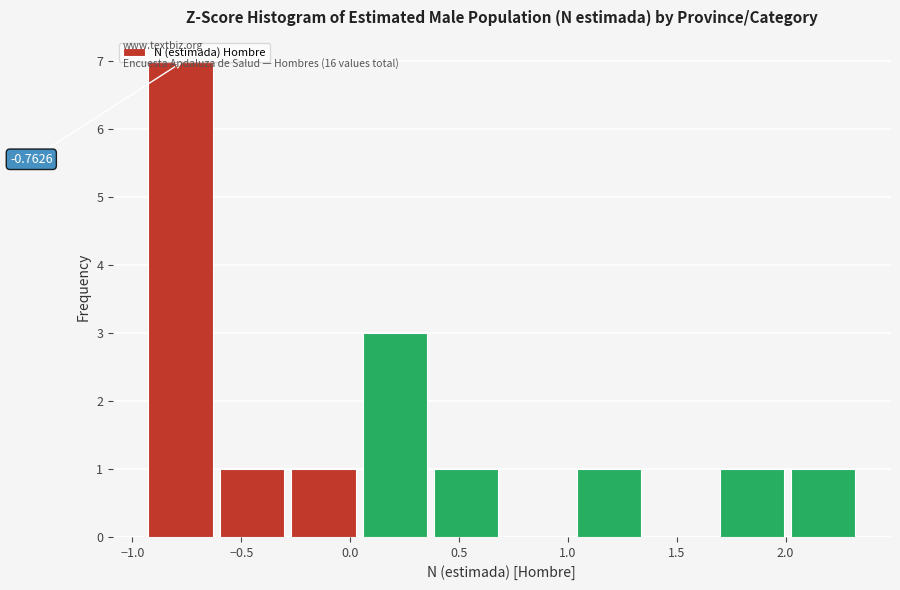

Over which range of the x-axis is the bar tallest?

-0.95 to -0.60